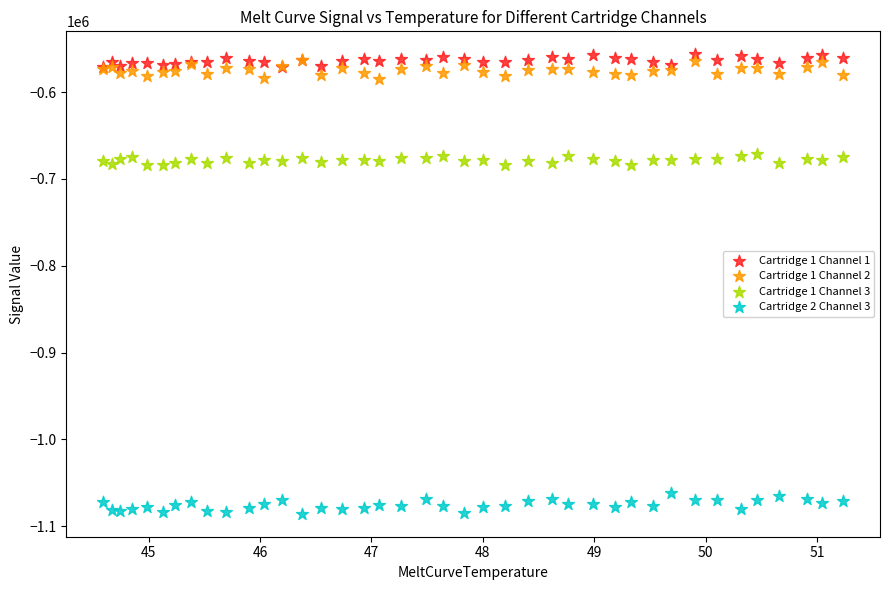

Which series contains the highest Y value?

Cartridge 1 Channel 1